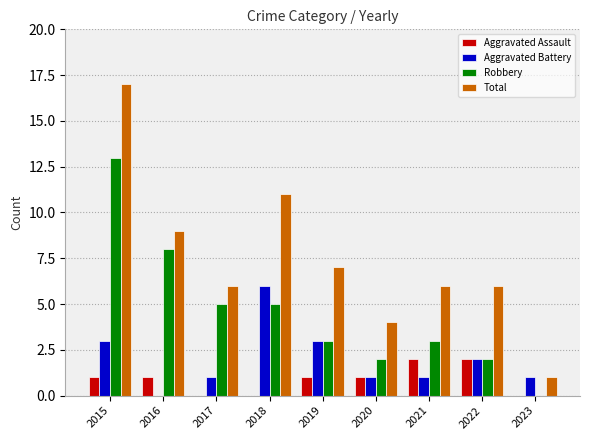

Which category has the highest value in the Total series?

2015